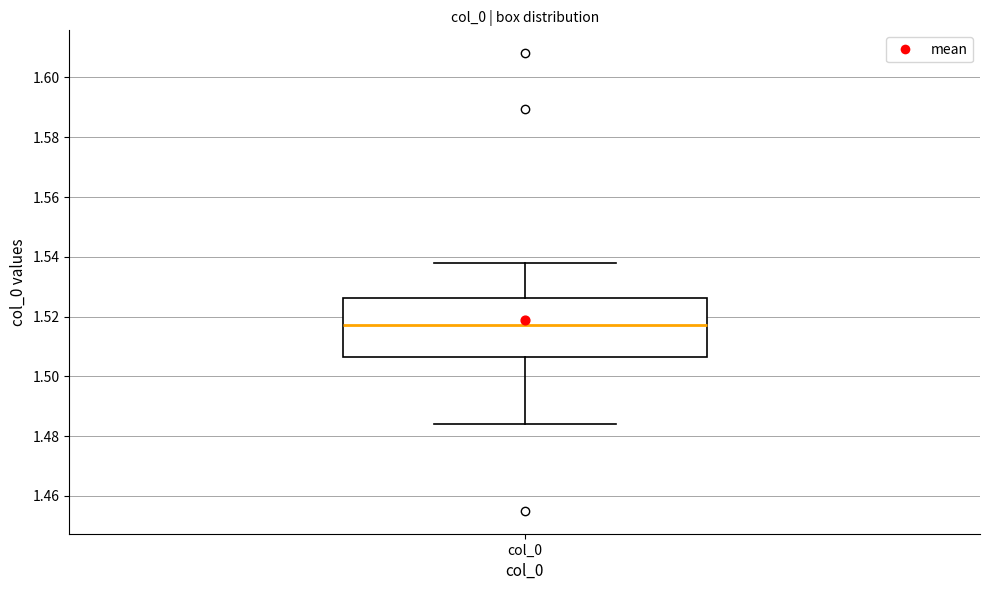

Read this box plot against the y-axis: the position of the median line, the range covered by the box, and the ends of both whiskers. The values are not printed on the chart, so give them approximately, as read against the axis.

median 1.518, box 1.506 to 1.526, whiskers 1.484 to 1.538